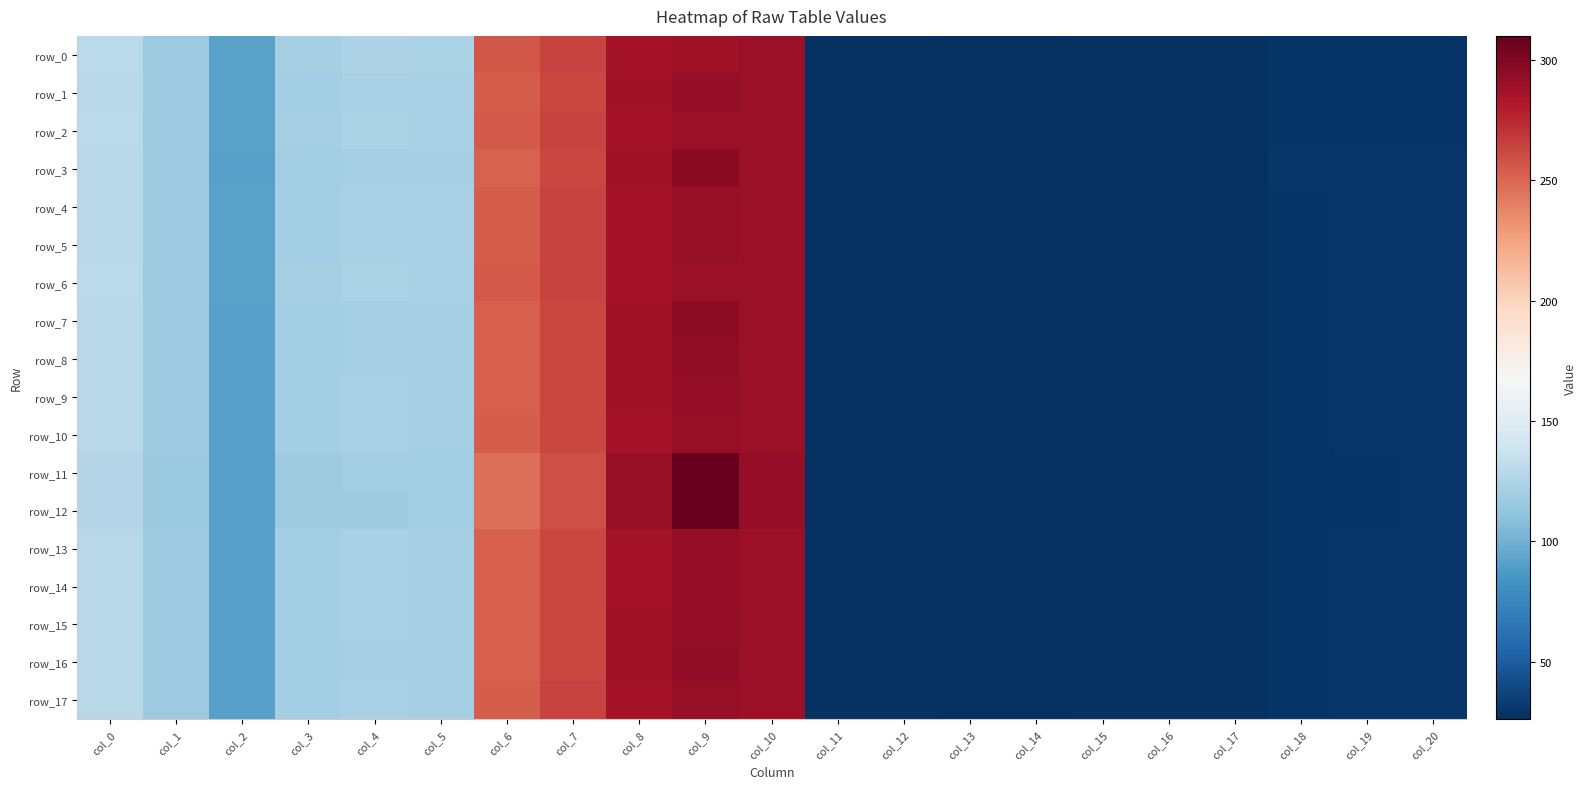

Read the row_15 value at col_16.

28.1